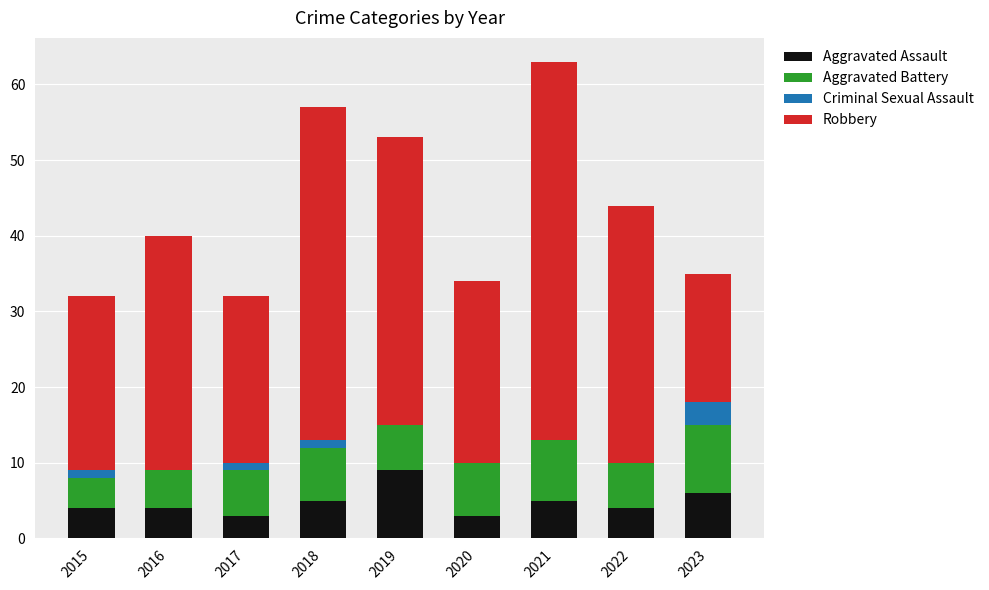

How many categories are shown in the chart?

9